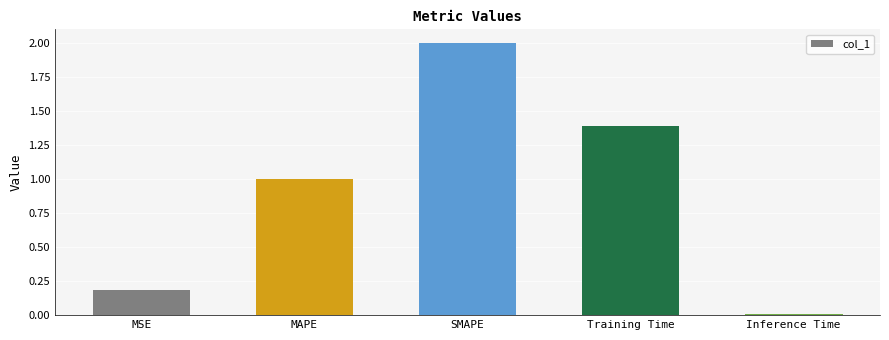

What is the label of the 4th bar from the right?

MAPE